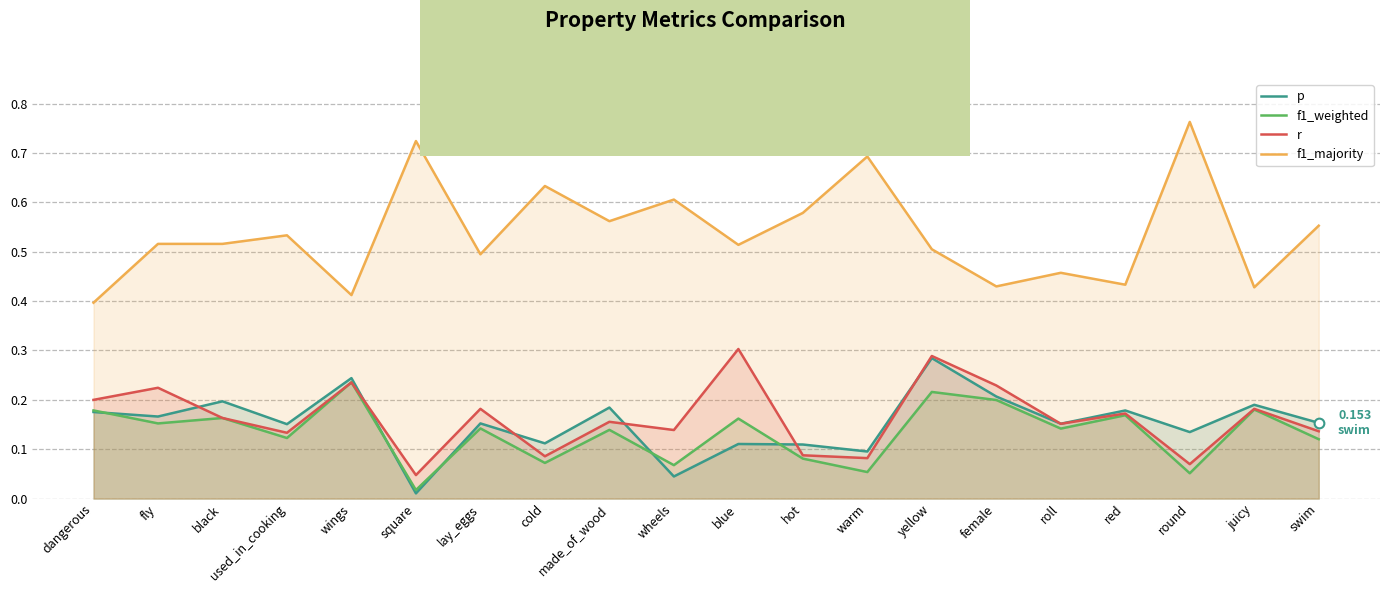

What is the average value of the f1_majority series?

0.5